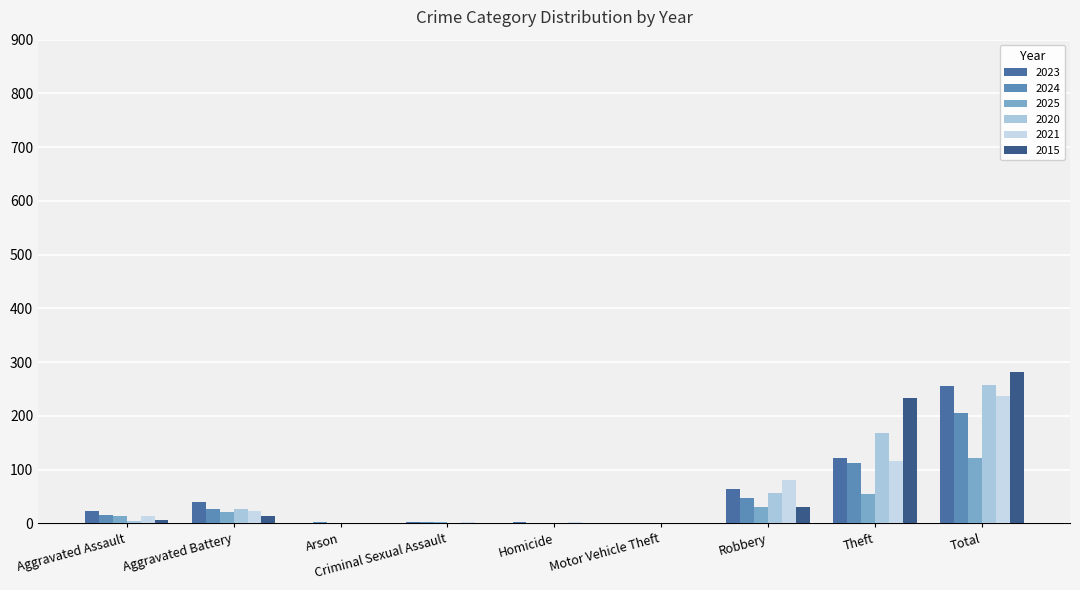

The 2020 series shows 257 at Total. True or false?

True